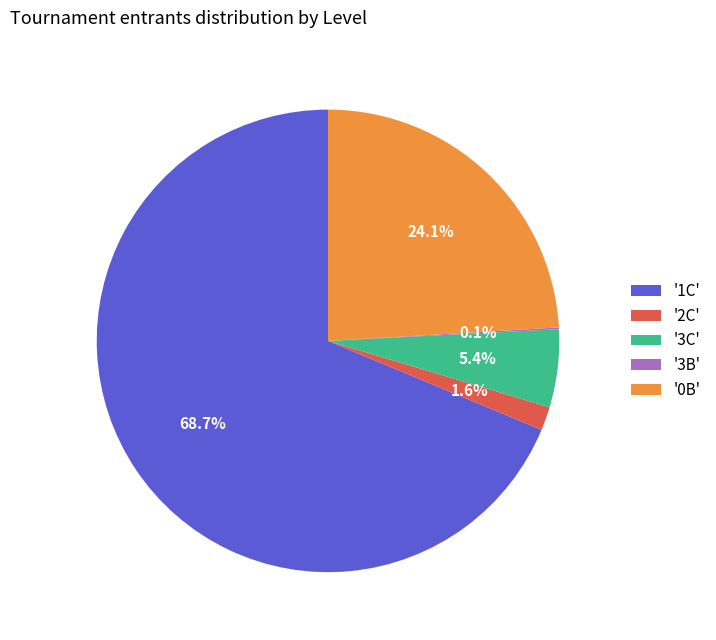

Approximately how many times larger is the value at '0B' compared to '1C'?

0.4